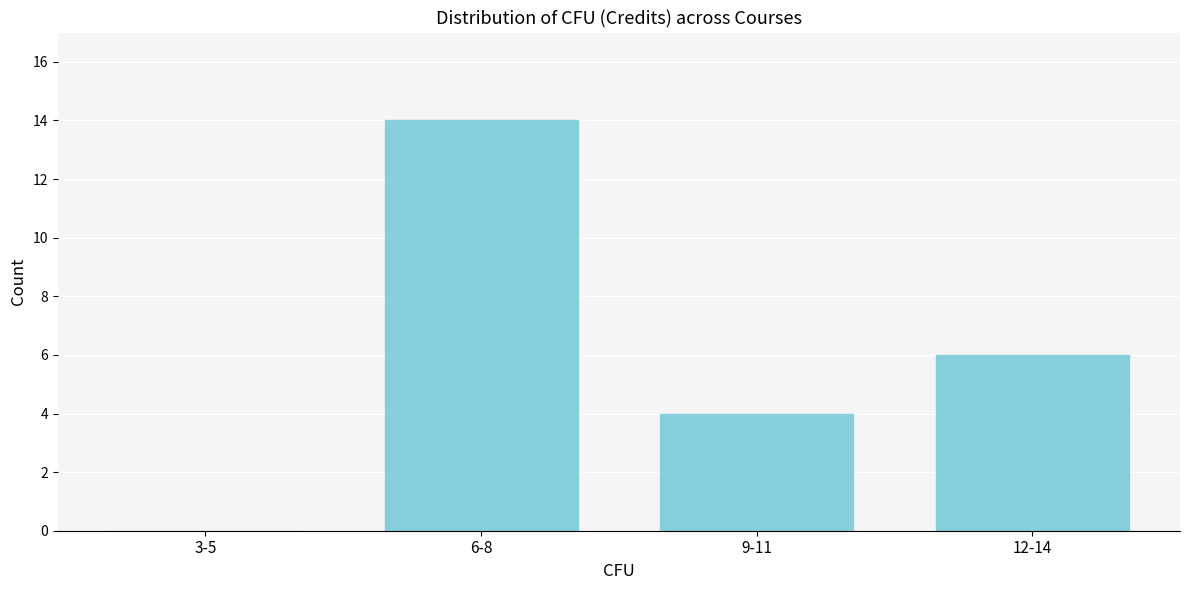

Reading right to left, what are all the values shown in this chart?

12-14=6	9-11=4	6-8=14	3-5=0